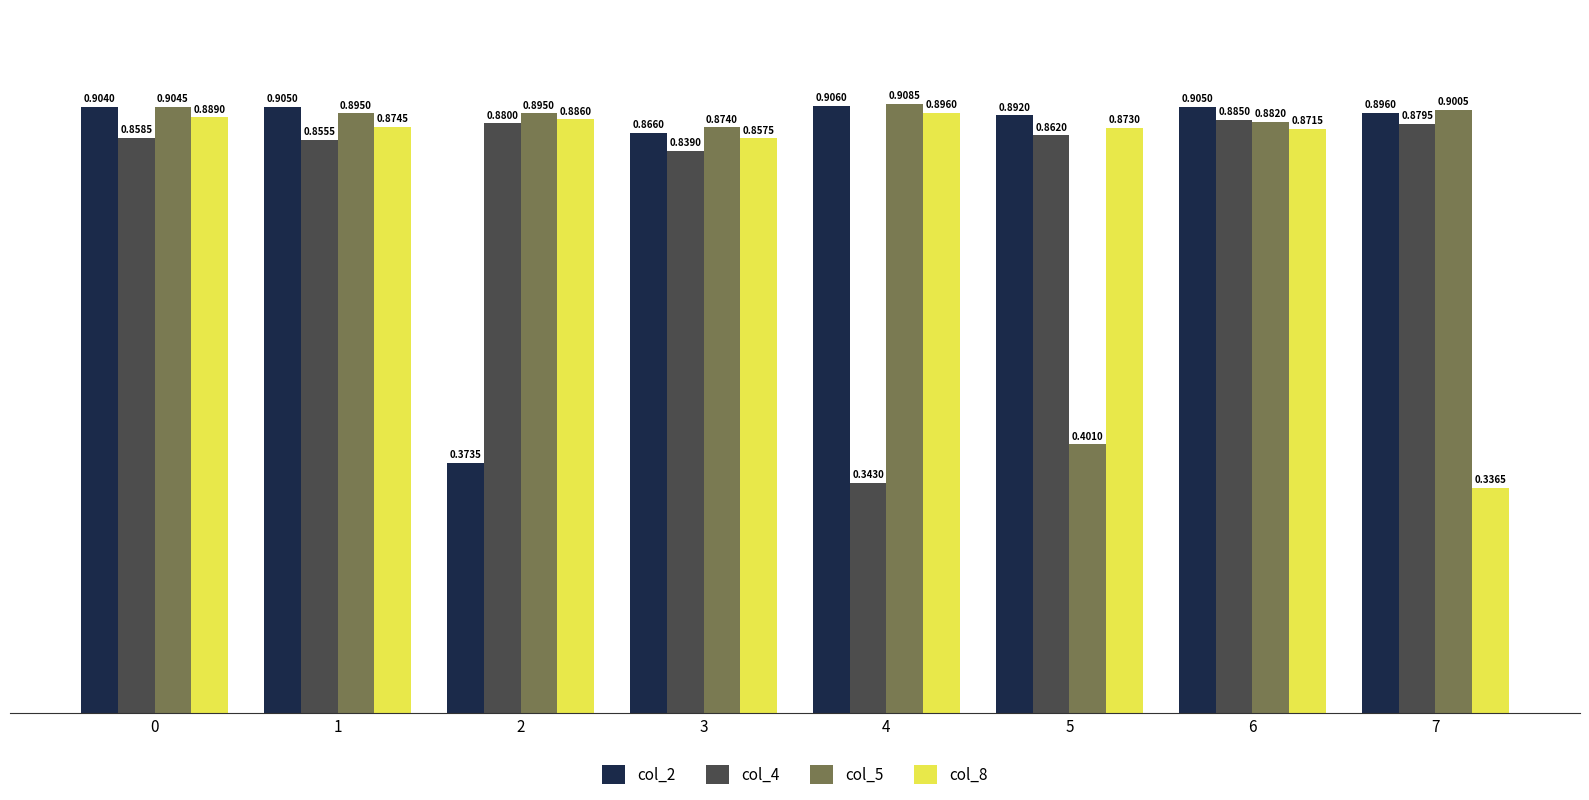

At which label is col_2 closest to 0?

2